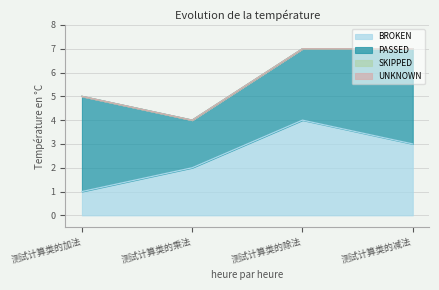

True or false: SKIPPED and UNKNOWN cross at least once.

False